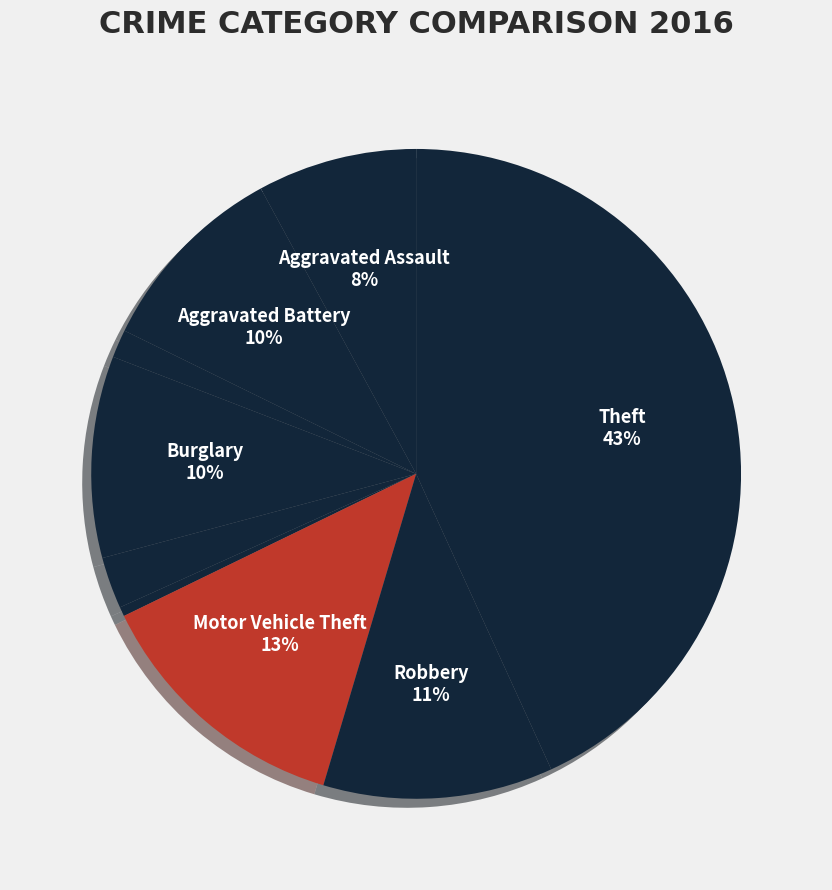

Count the number of slices in the pie.

9